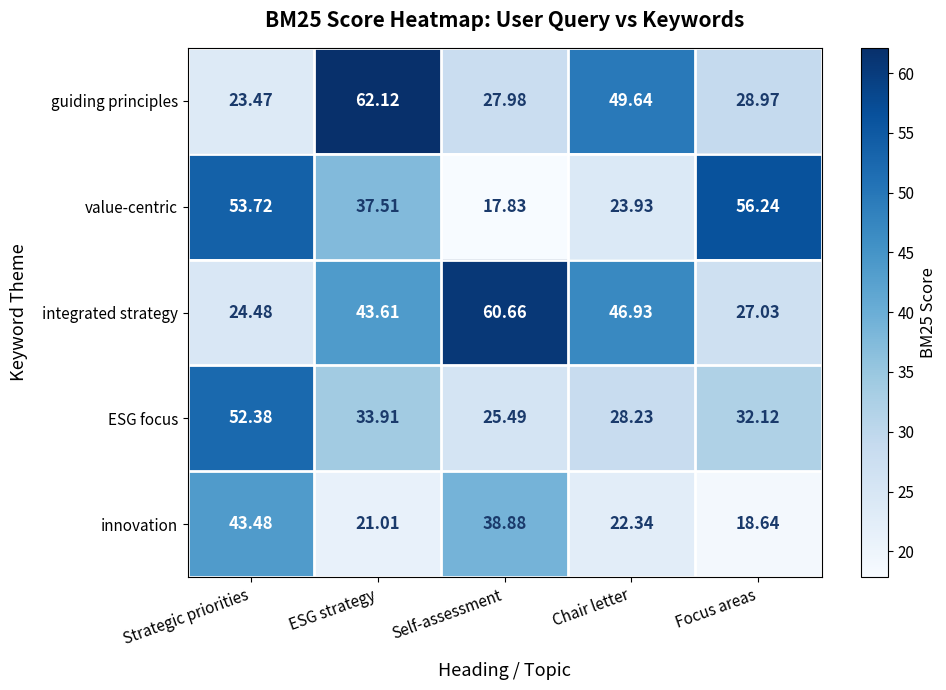

Which series has the widest spread of values?

guiding principles